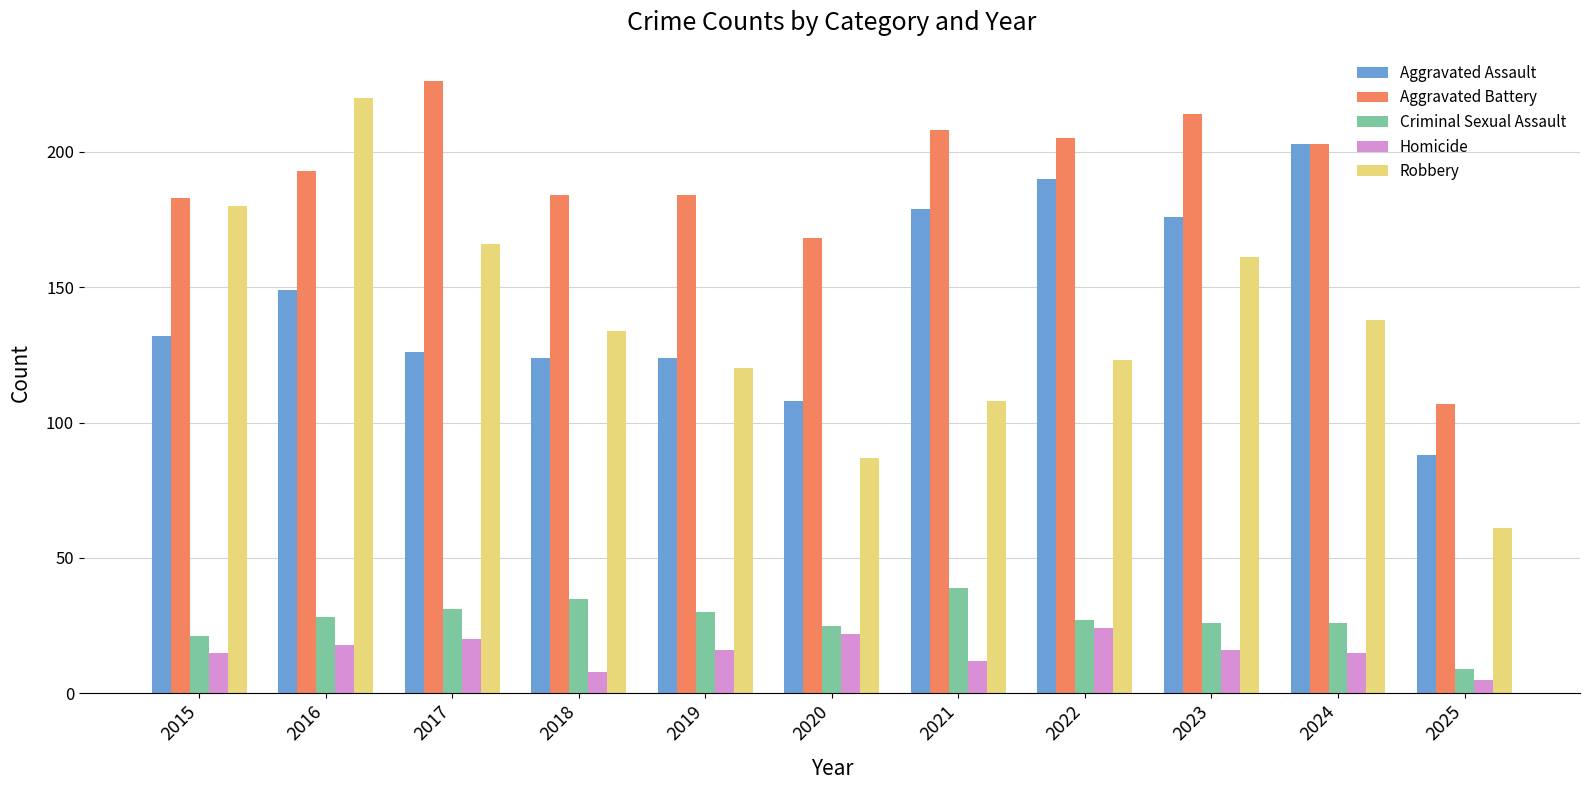

Which series has the largest total across all categories?

Aggravated Battery